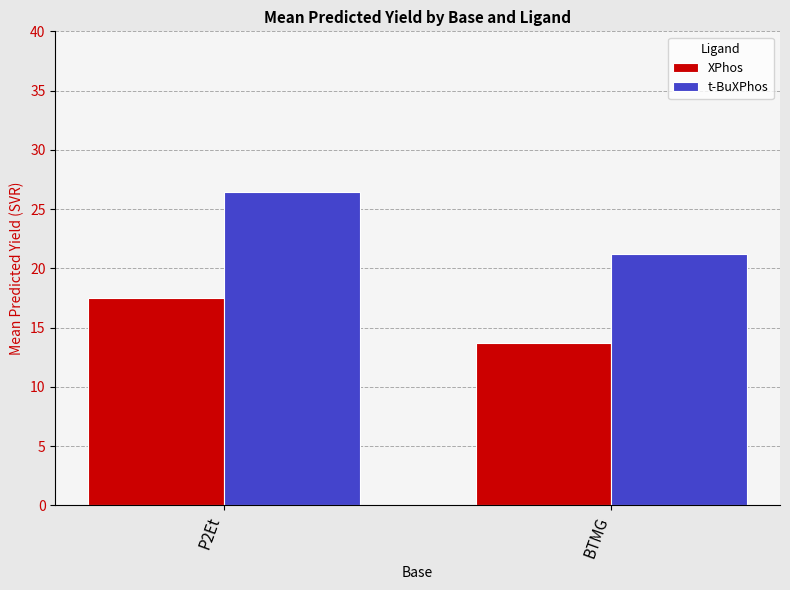

The t-BuXPhos series shows 26.4 at P2Et. True or false?

True